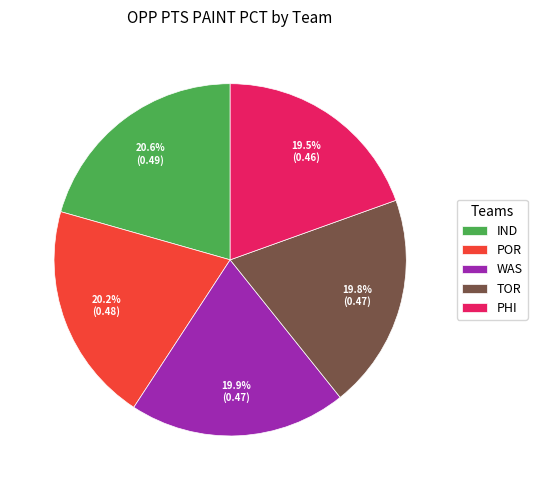

Is there any slice that represents more than half of the pie?

No